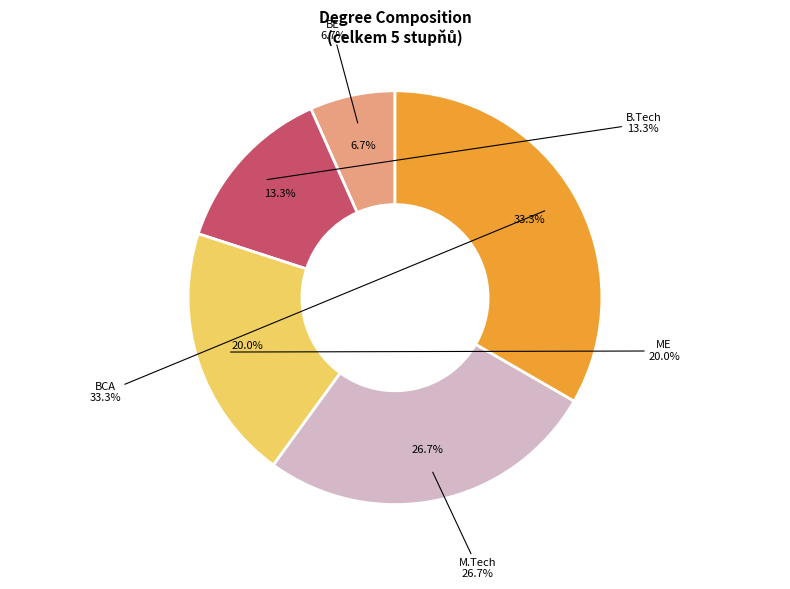

To the nearest percent, what is the difference between the BCA and M.Tech slice percentages?

7%